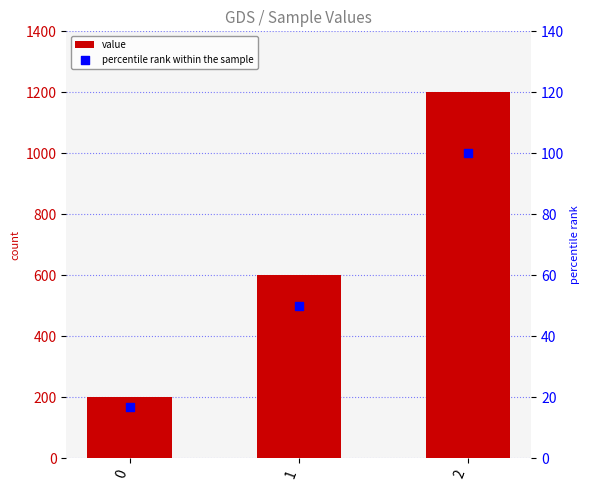

Which series has the largest total across all categories?

value